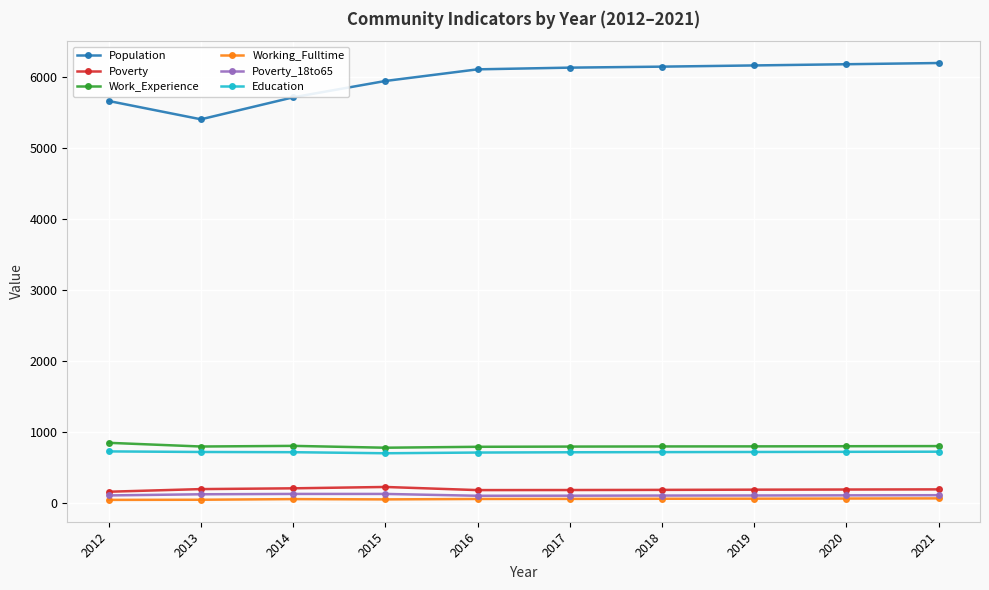

What is the average value of the Population series?

5962